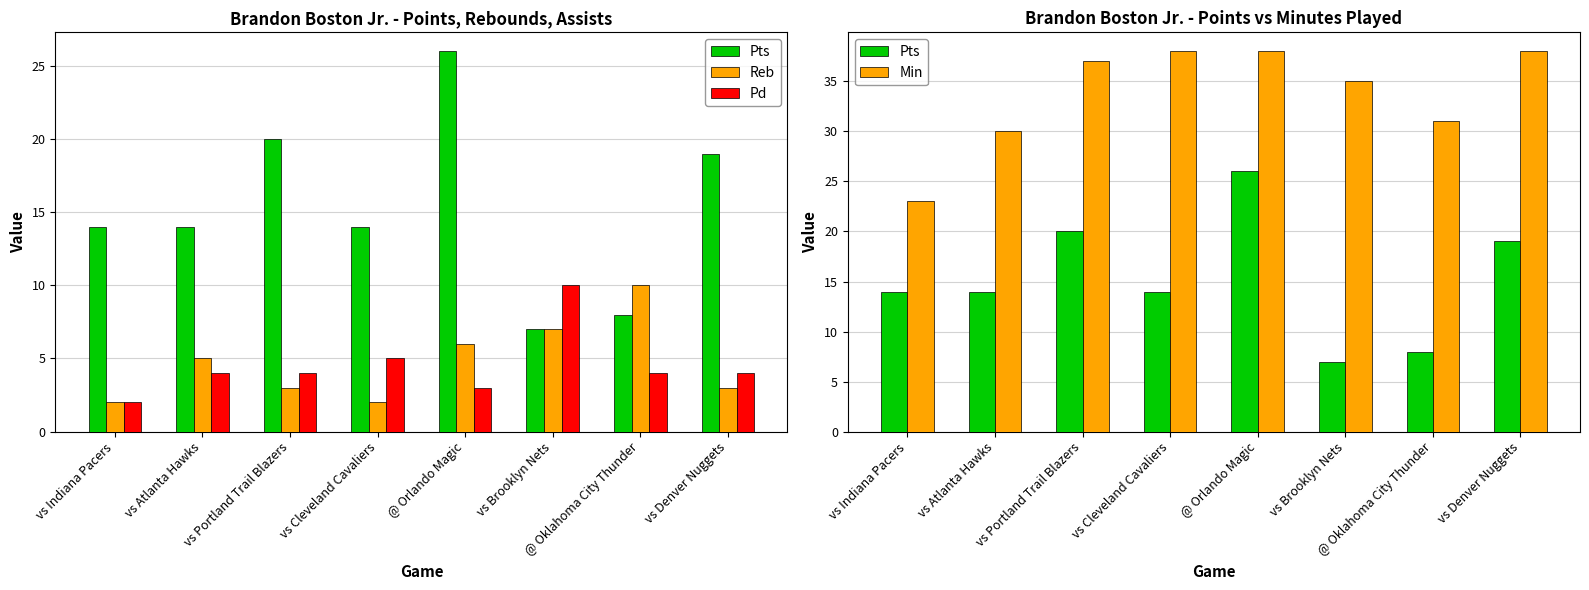

What is the sum of all Reb values?

38